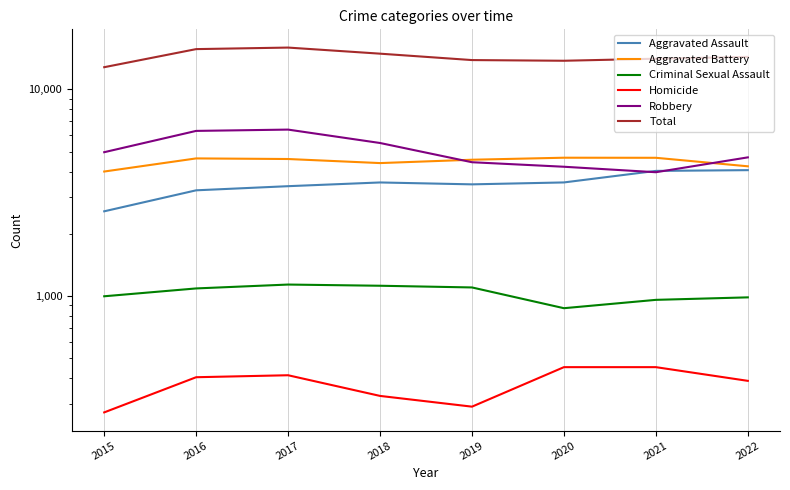

The Aggravated Battery series shows 6898 at 2022. True or false?

False